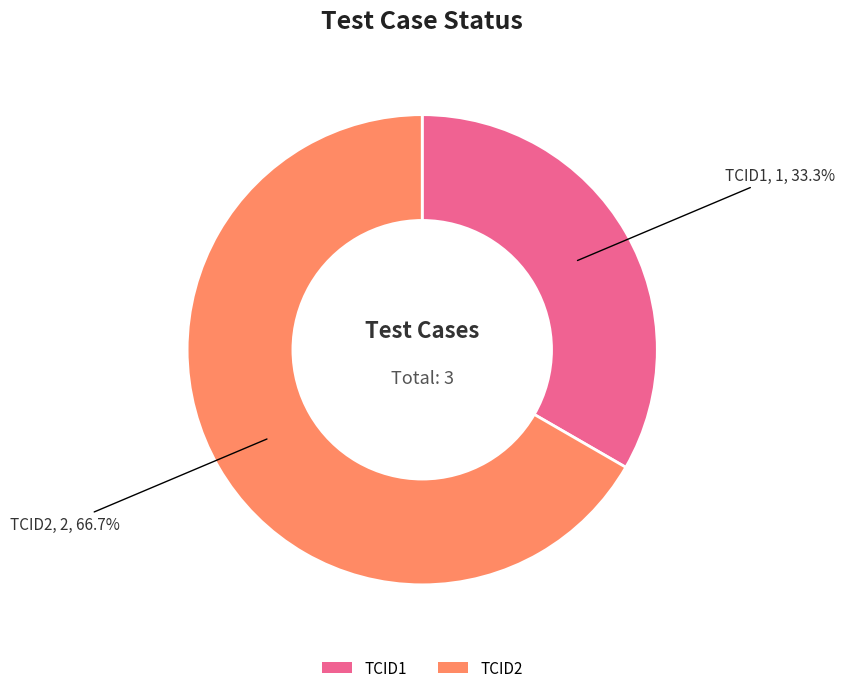

What is the largest slice in the pie chart?

TCID2